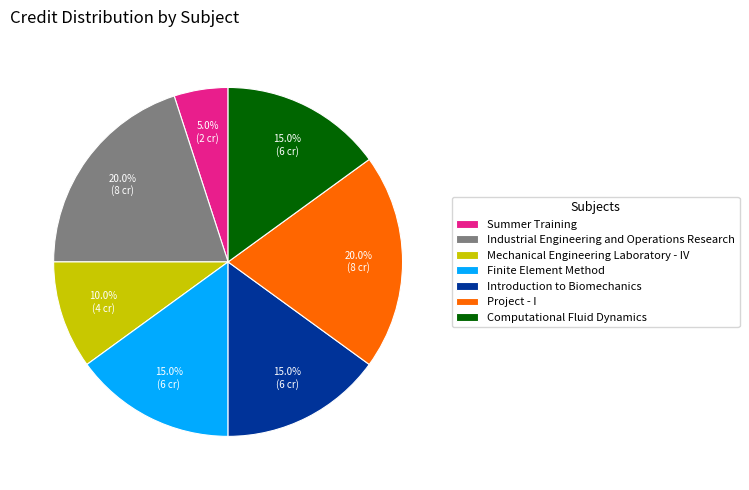

What portion of the pie excludes Project - I?

80.0%